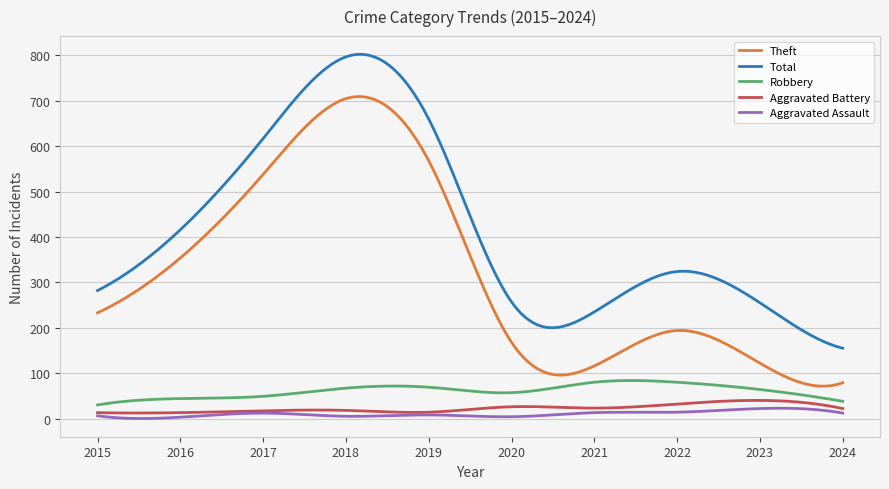

True or false: Aggravated Assault and Robbery cross at least once.

False